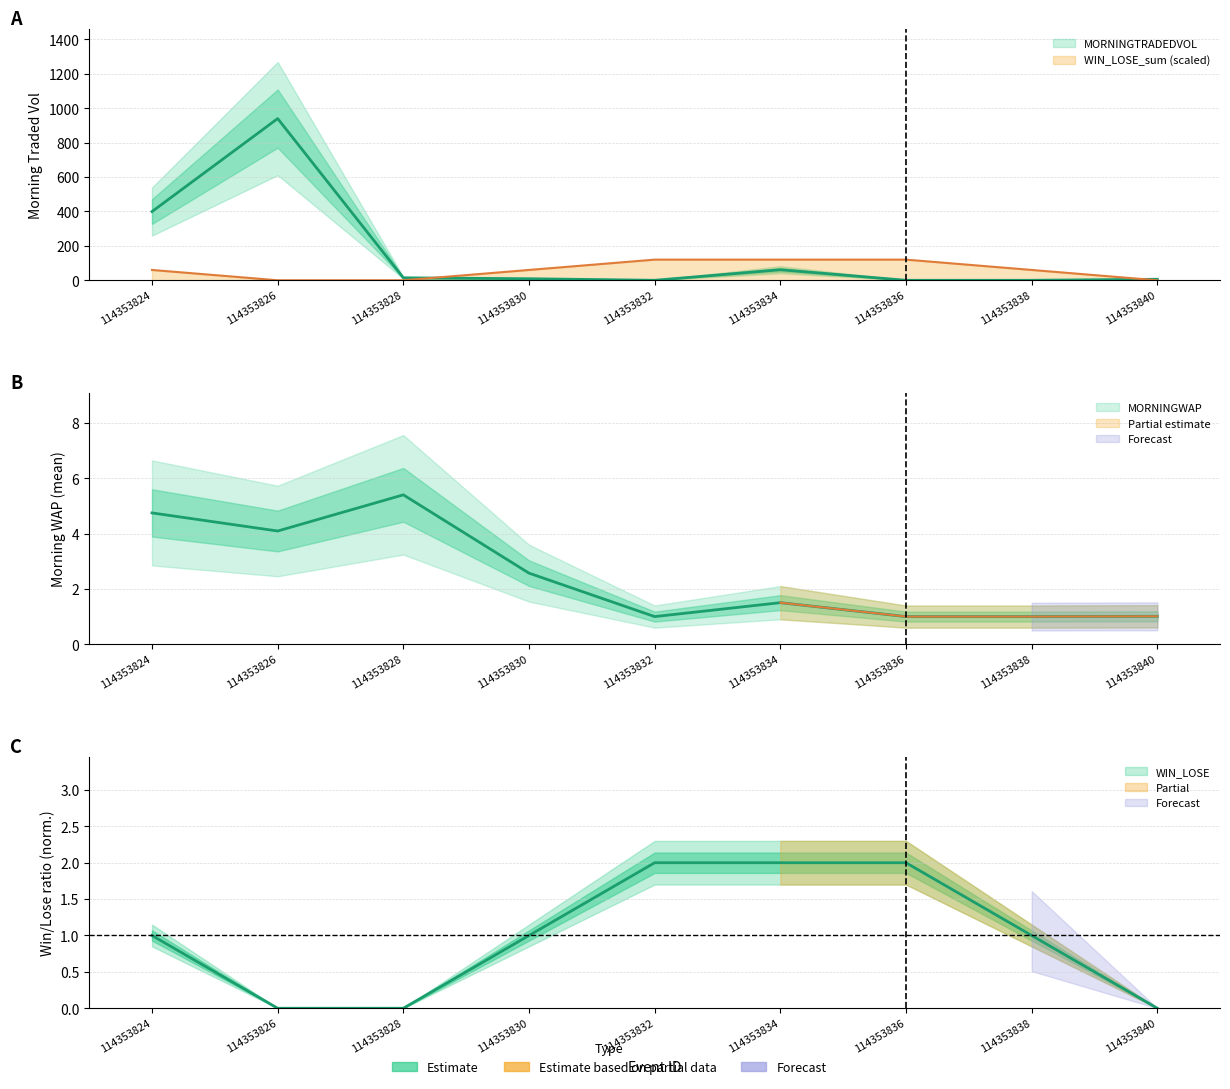

Reading left to right, transcribe all the data shown in this chart.

MORNINGTRADEDVOL: 399.4	939.8	14.3	9.0	0.0	61.2	0.0	0.0	6.0
MORNINGWAP_mean: 4.7	4.1	5.4	2.6	1.0	1.5	1.0	1.0	1.0
WIN_LOSE_sum: 60.0	0.0	0.0	60.0	120.0	120.0	120.0	60.0	0.0